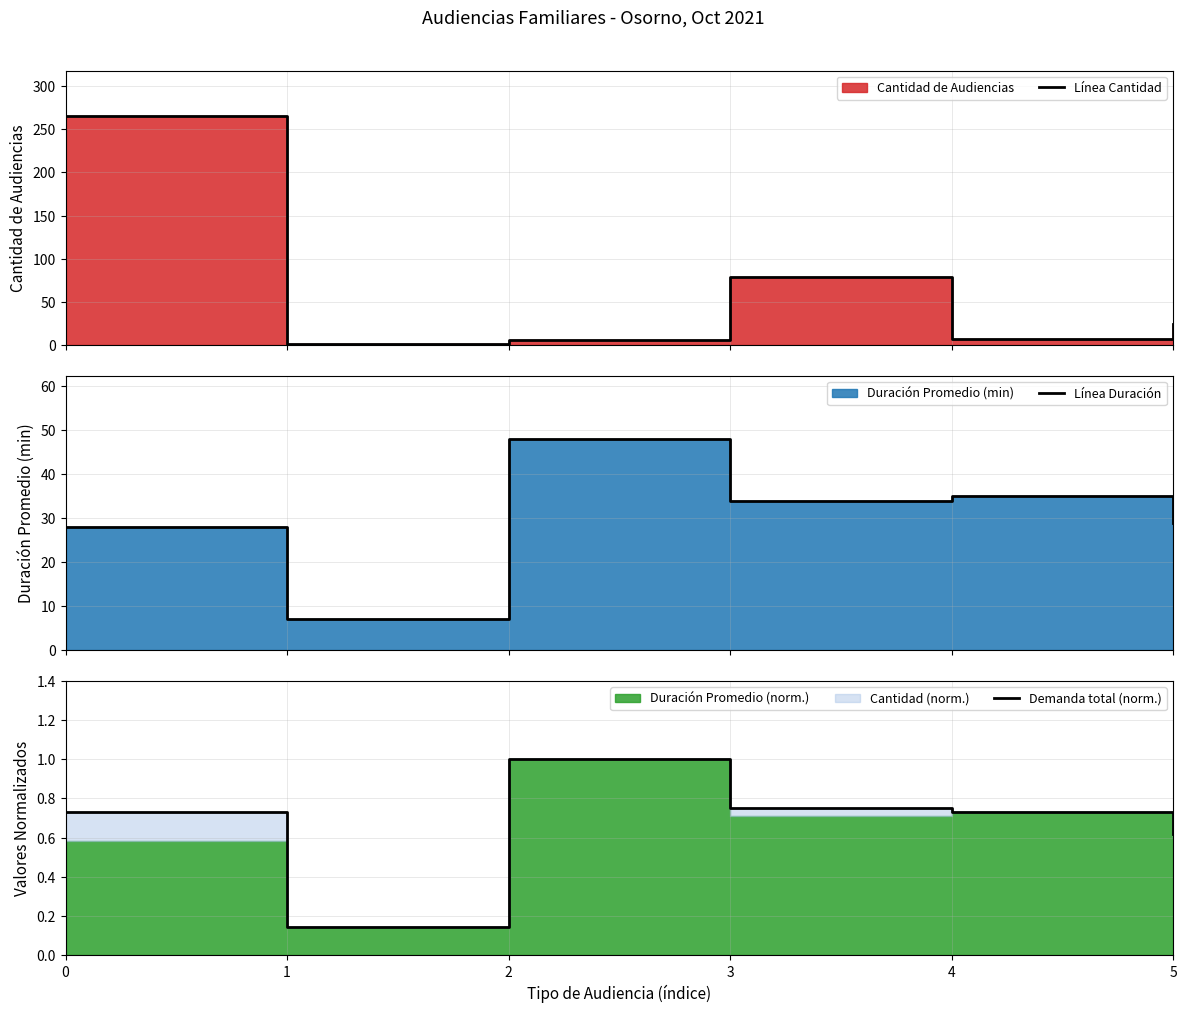

Which series has the largest range (max minus min)?

Línea Cantidad